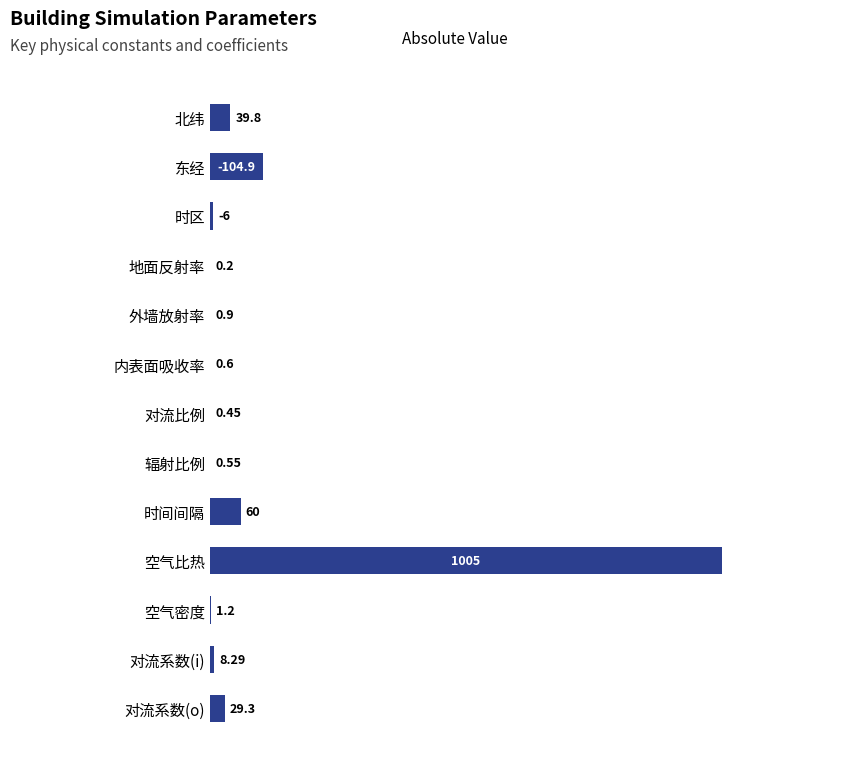

Which label corresponds to the largest value in the chart?

空气比热